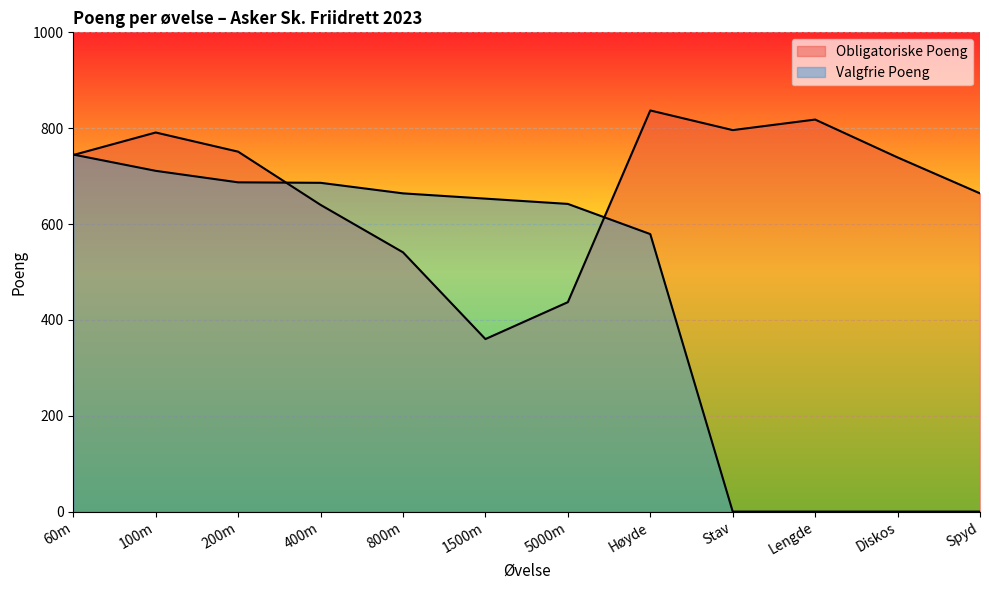

What are all the series names shown in the legend?

Obligatoriske Poeng, Valgfrie Poeng